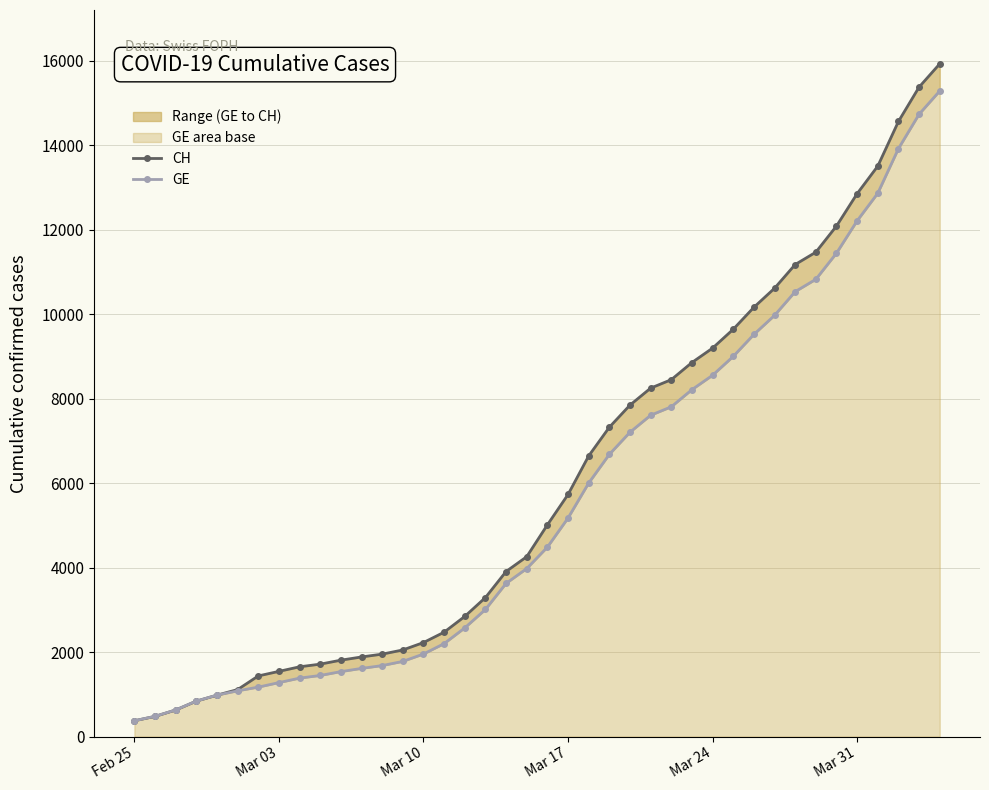

The value of GE at 17 is 695. True or false?

False